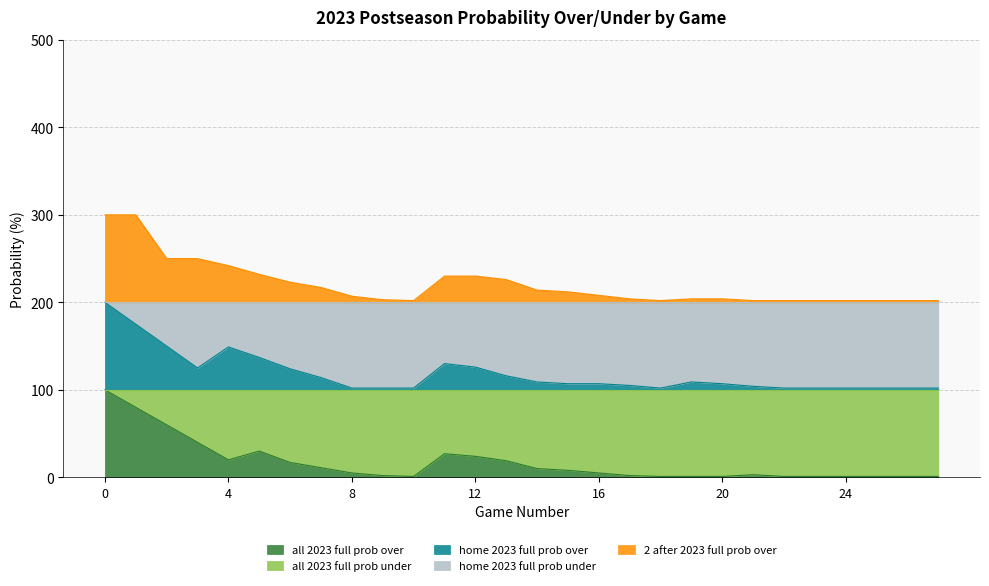

What is the difference between the highest and lowest values at 18?

201